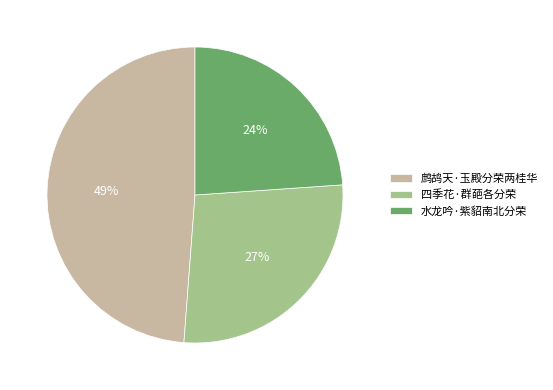

To the nearest percent, what portion does 鹧鸪天·玉殿分荣两桂华 represent?

49%